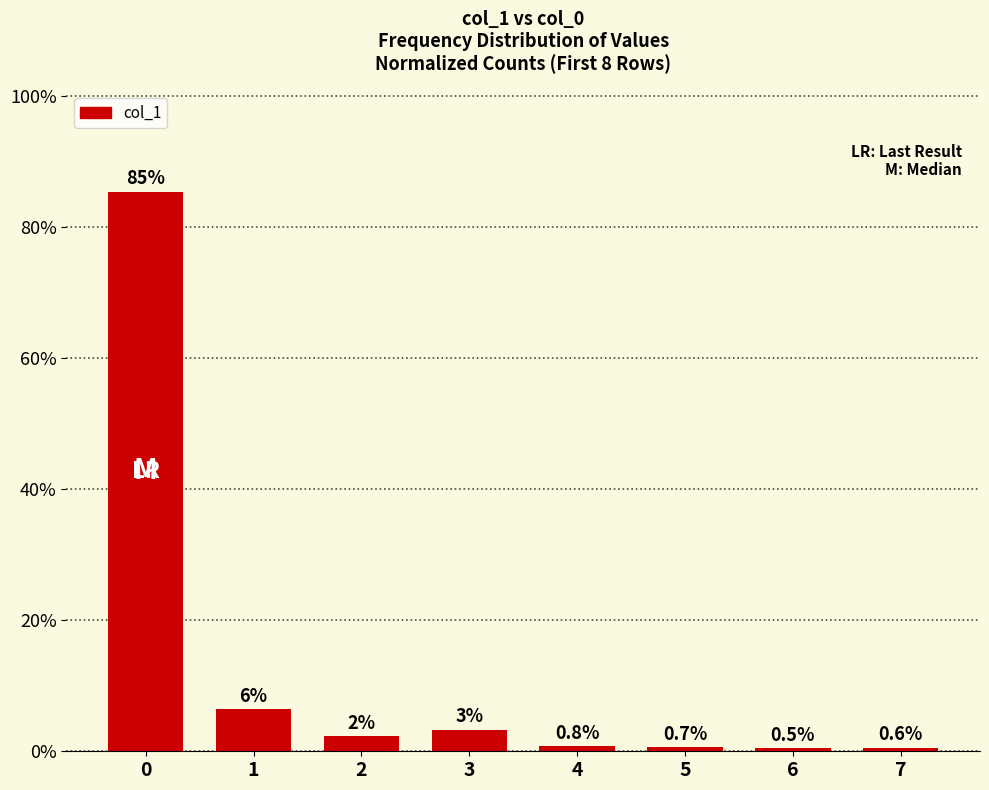

List the labels in order of value, largest first.

0, 1, 3, 2, 4, 5, 7, 6